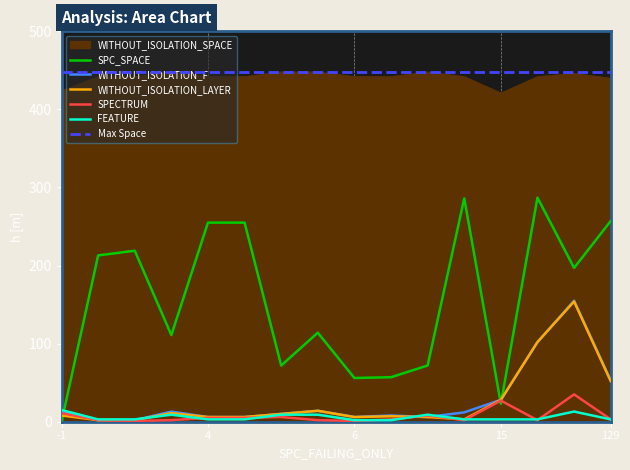

Which category has the highest value in the FEATURE series?

-1